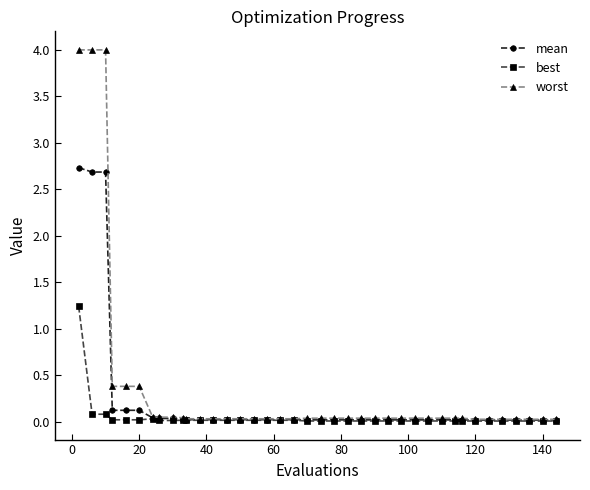

Which series has the largest total across all categories?

worst